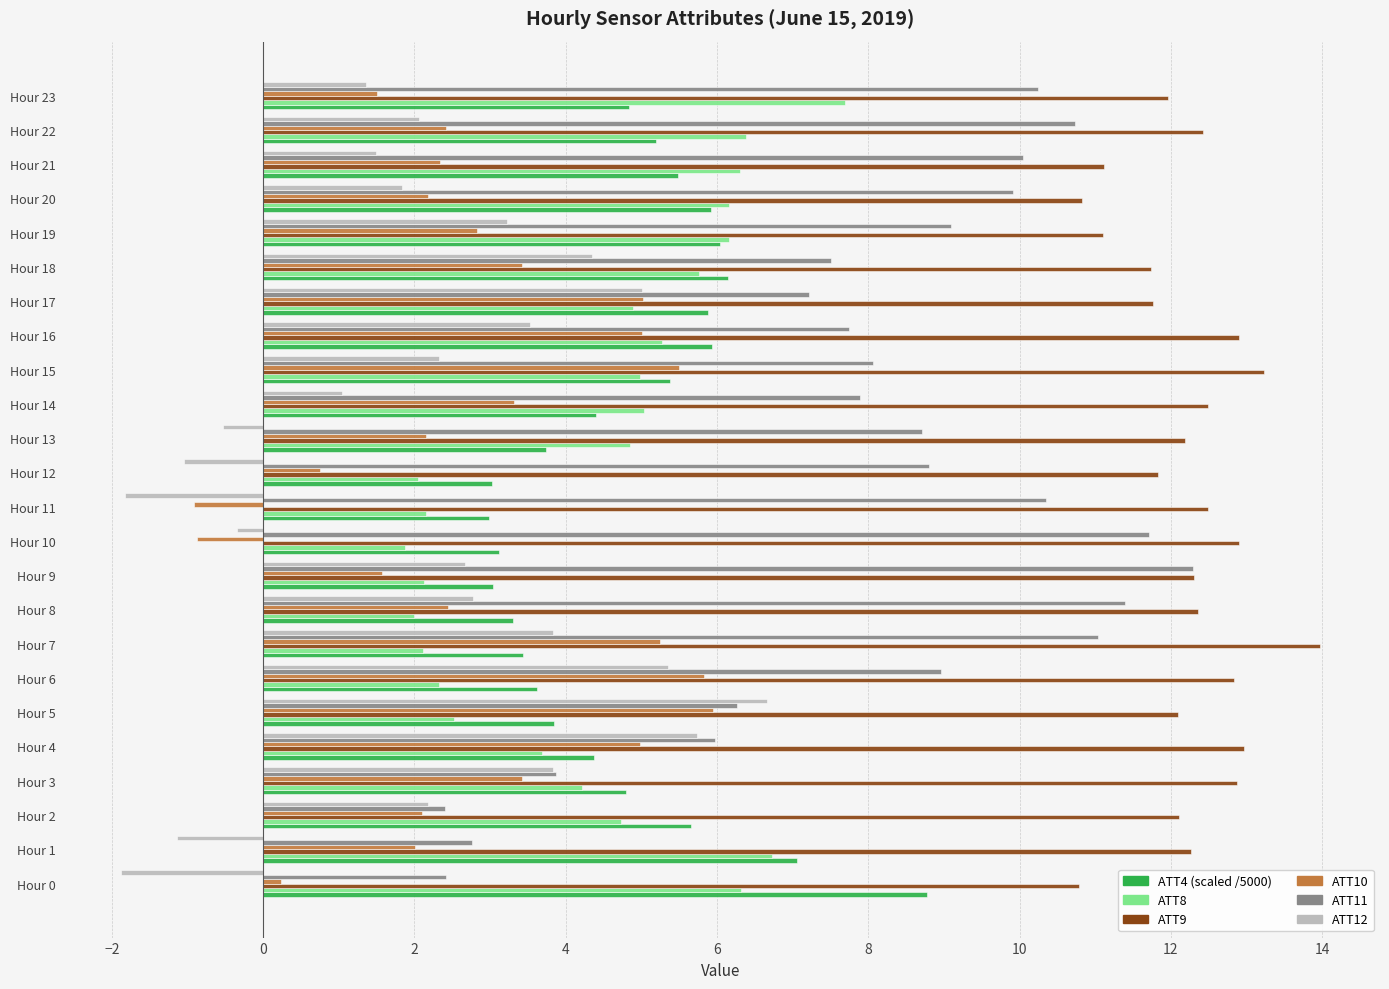

What is the total value across all series at Hour 15?

39.5